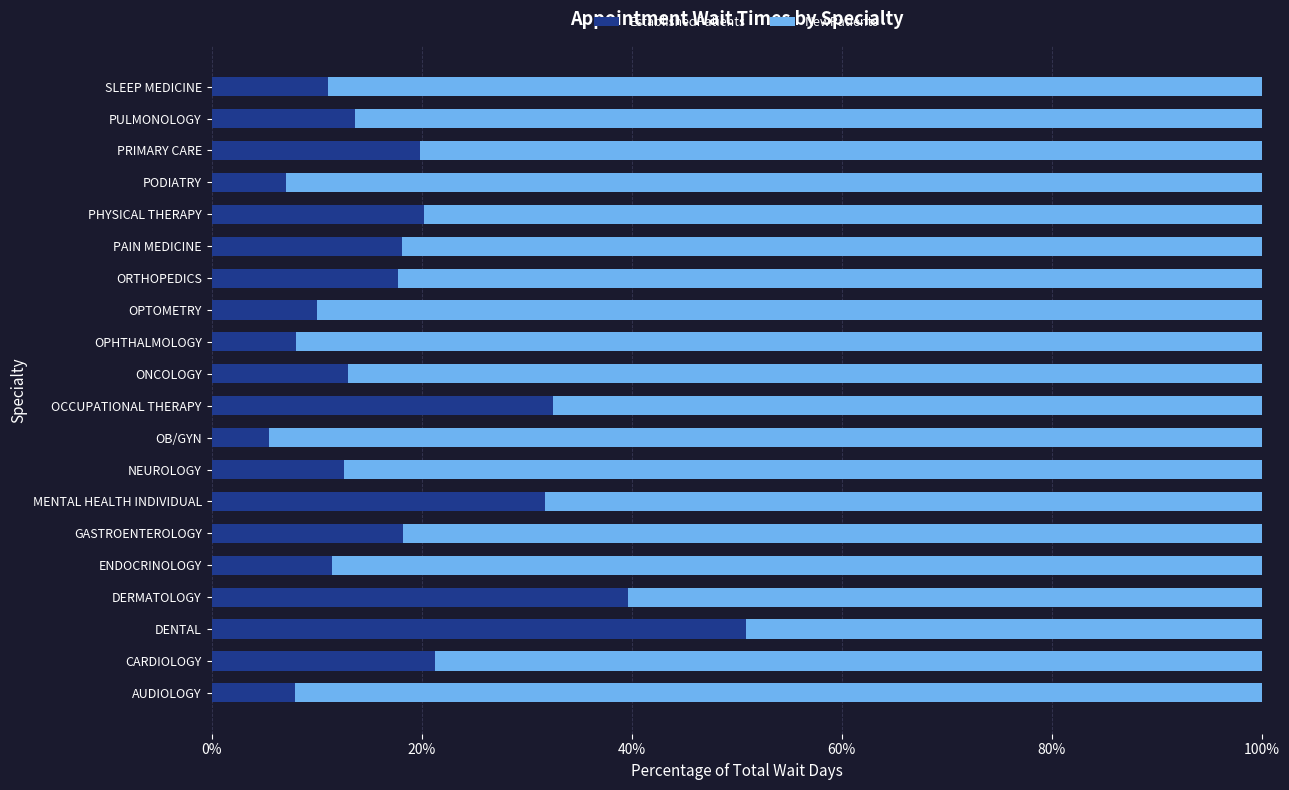

What is the total value across all series at AUDIOLOGY?

100.0